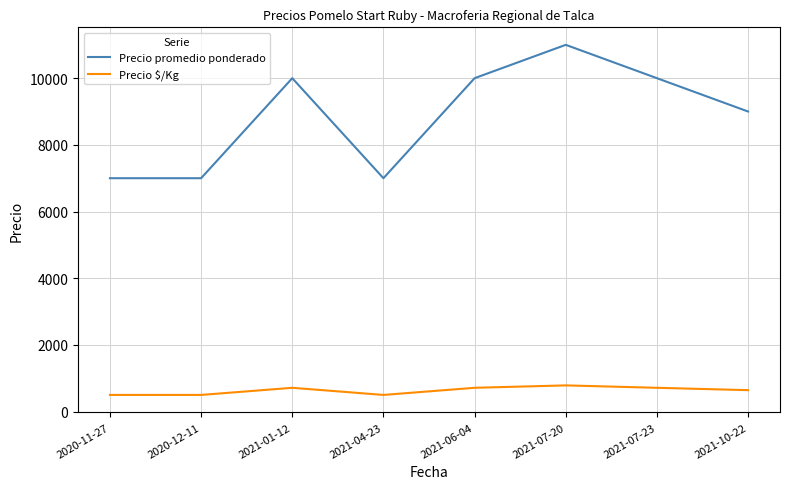

Which series changed the most between 2020-12-11 and 2021-07-20?

Precio promedio ponderado